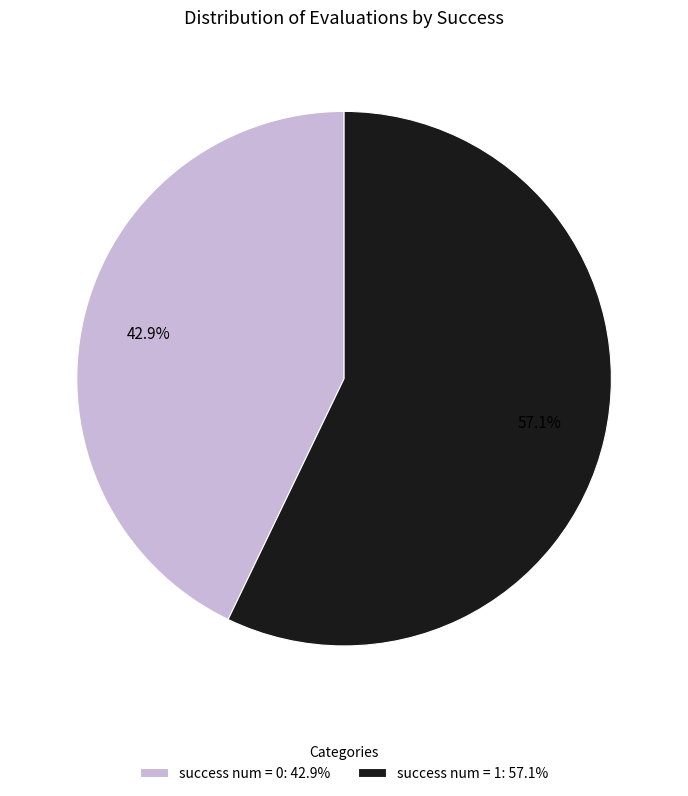

Rank the categories by value from highest to lowest.

success num = 1: 57.1%, success num = 0: 42.9%